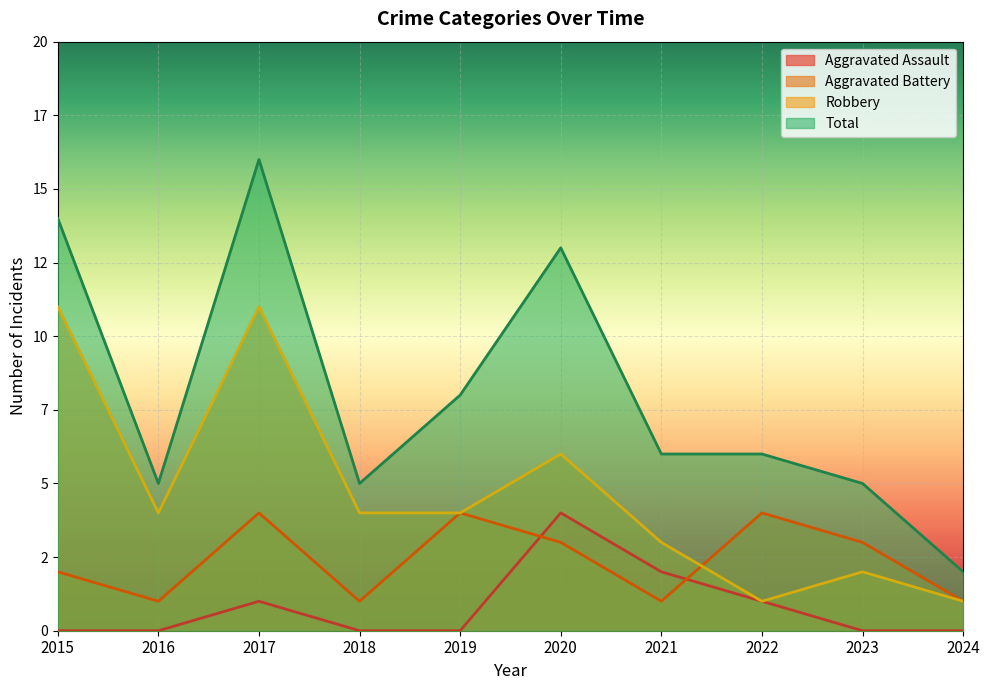

What is the difference between the second highest and second lowest values in the Aggravated Assault series?

2